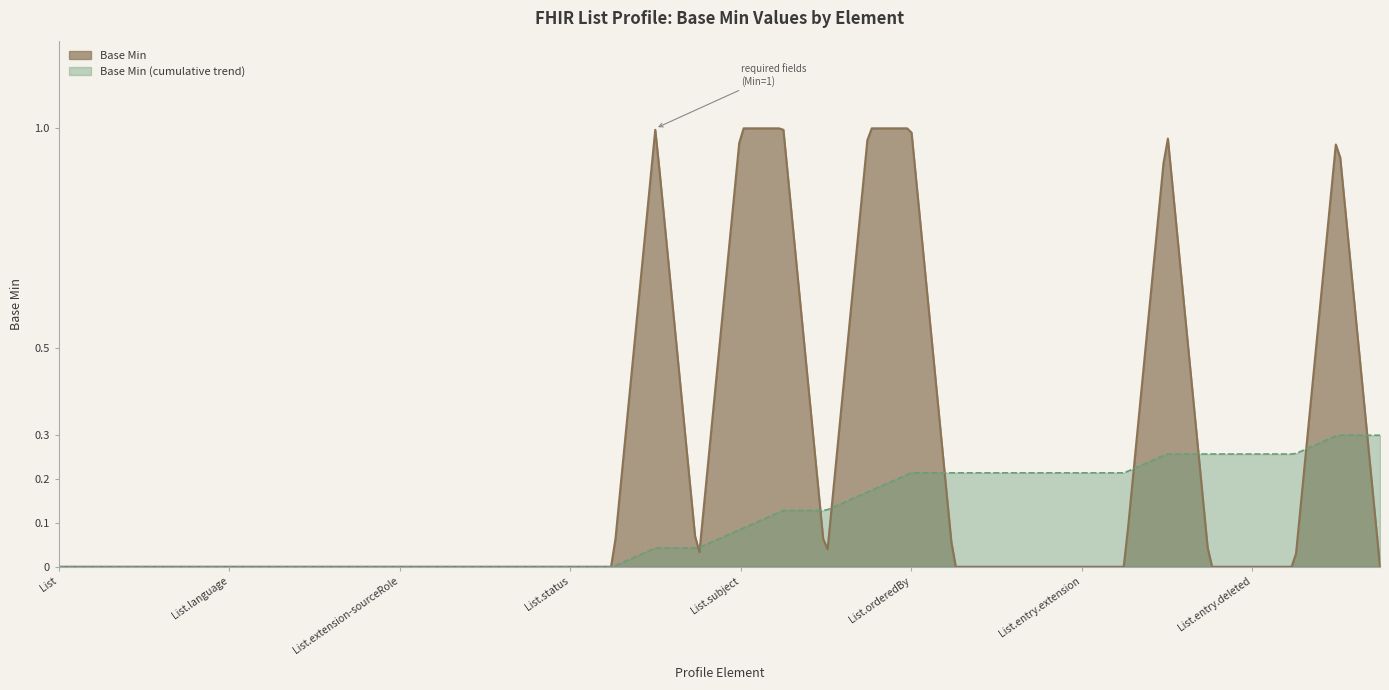

The value at List.title is 1. True or false?

False